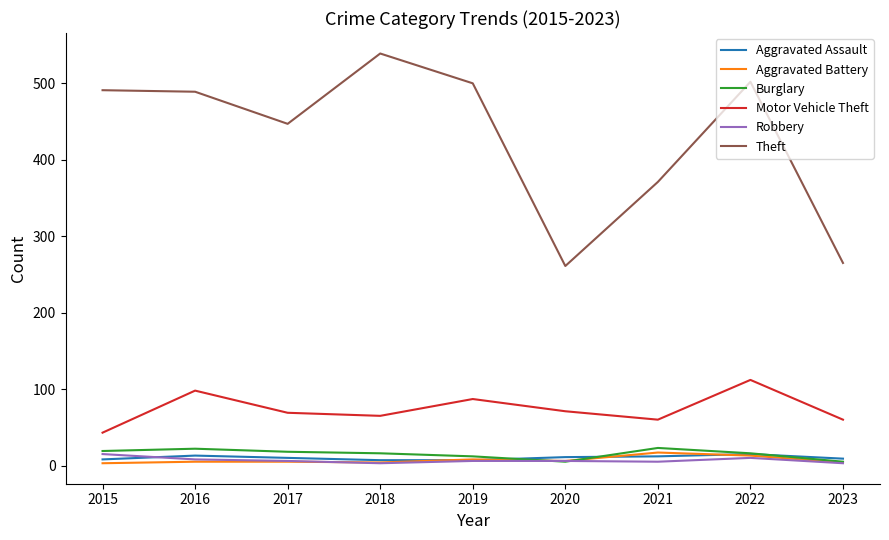

Is the value of Burglary at 2022 greater than the value of Motor Vehicle Theft at 2018?

No